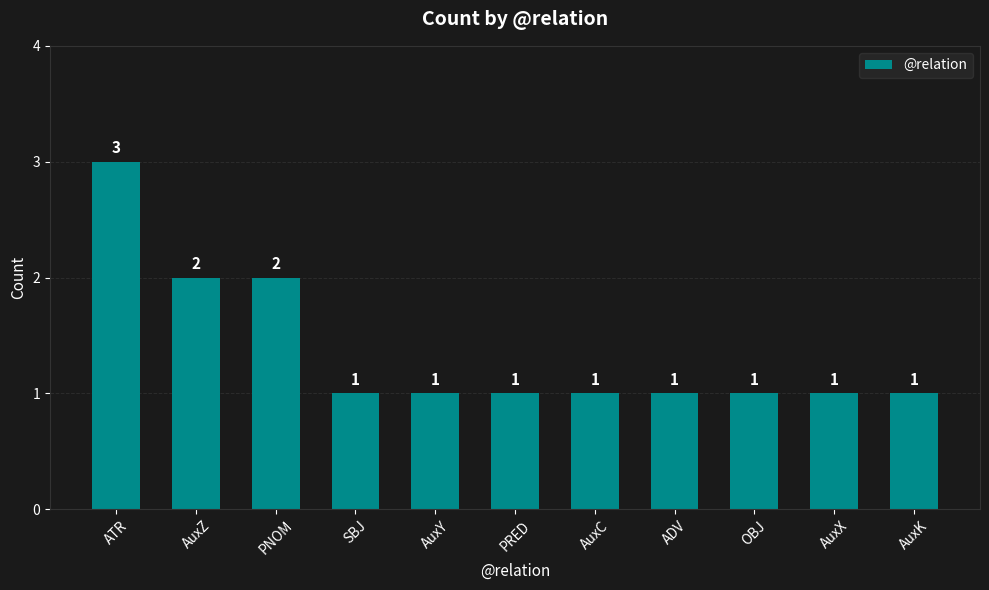

What is the approximate value at PNOM?

2